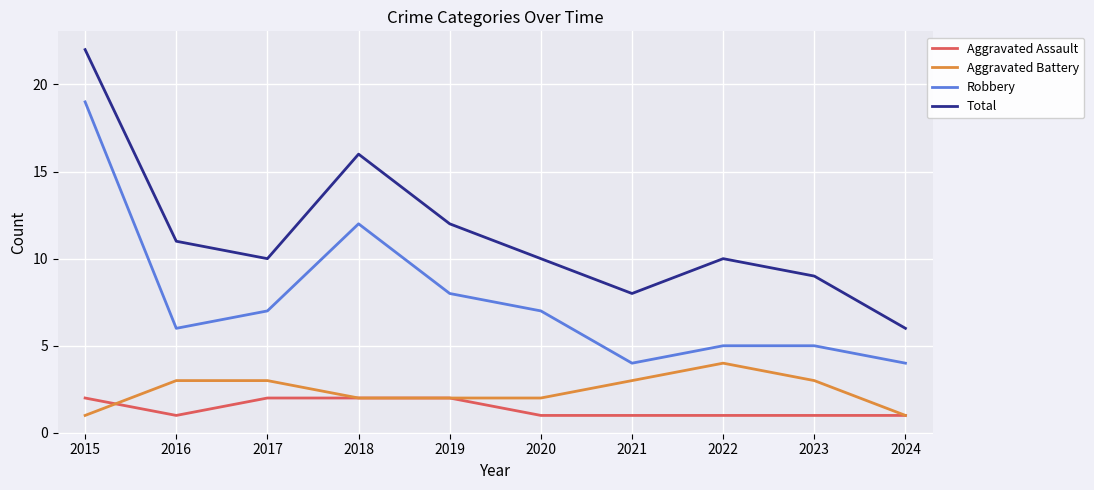

What is the spread (max minus min) of values at 2015?

21